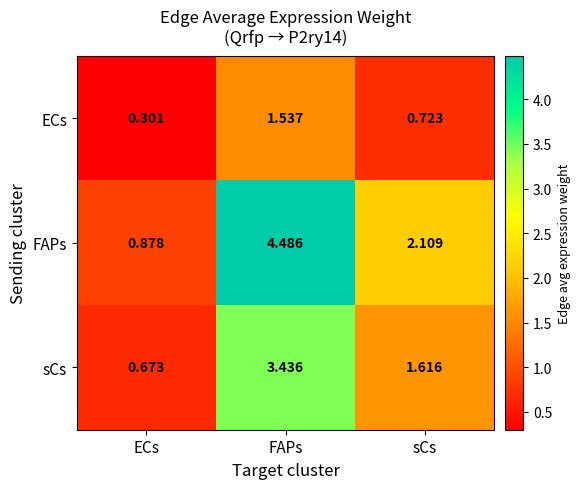

Between FAPs and sCs, which series saw the biggest shift?

FAPs